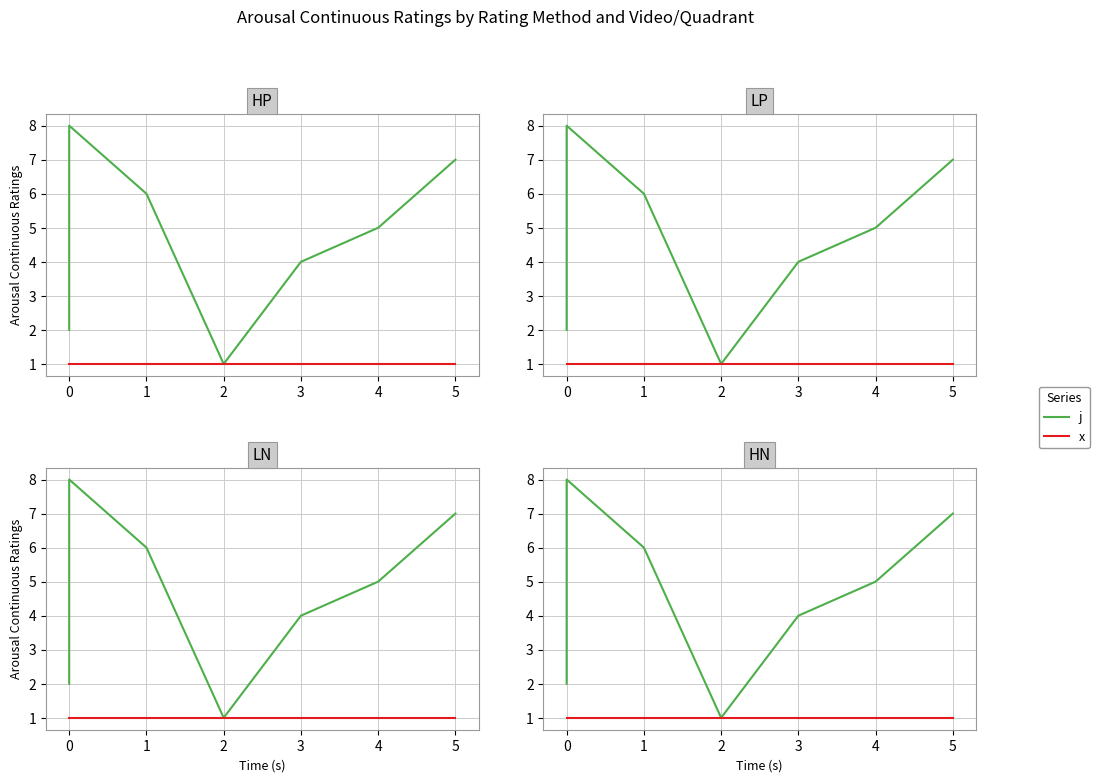

How many values in the j series are below 5?

4